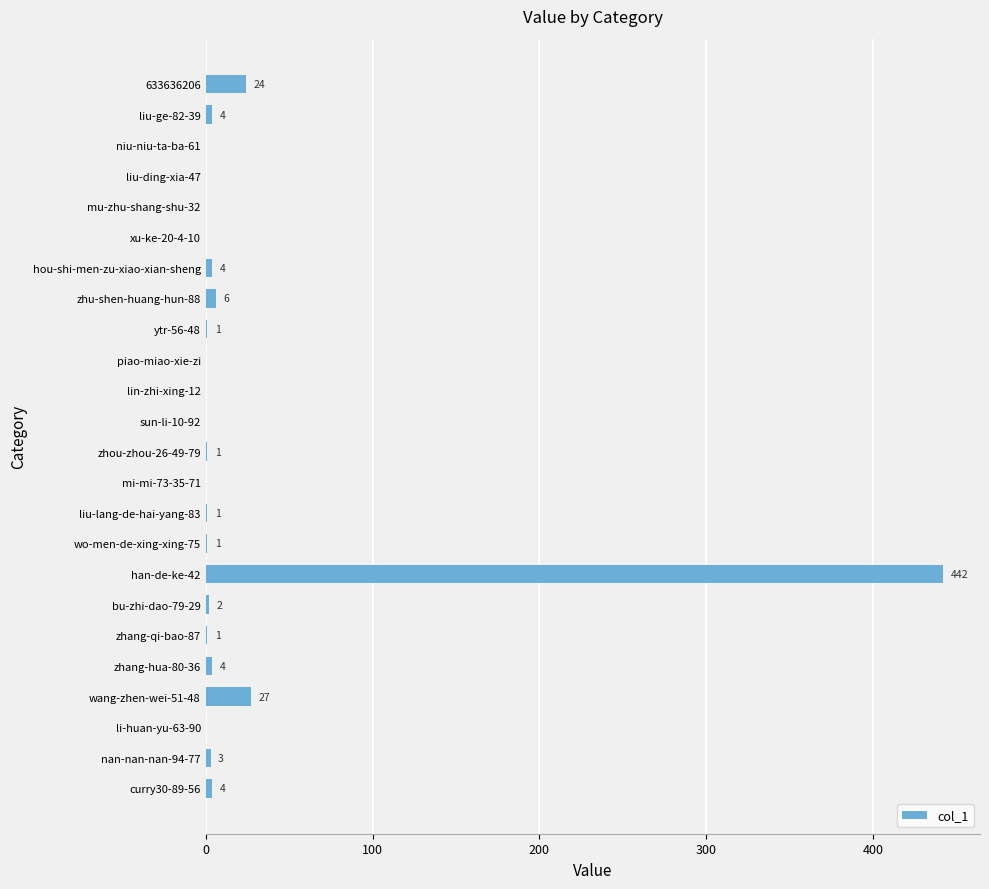

How many categories are shown in the chart?

24